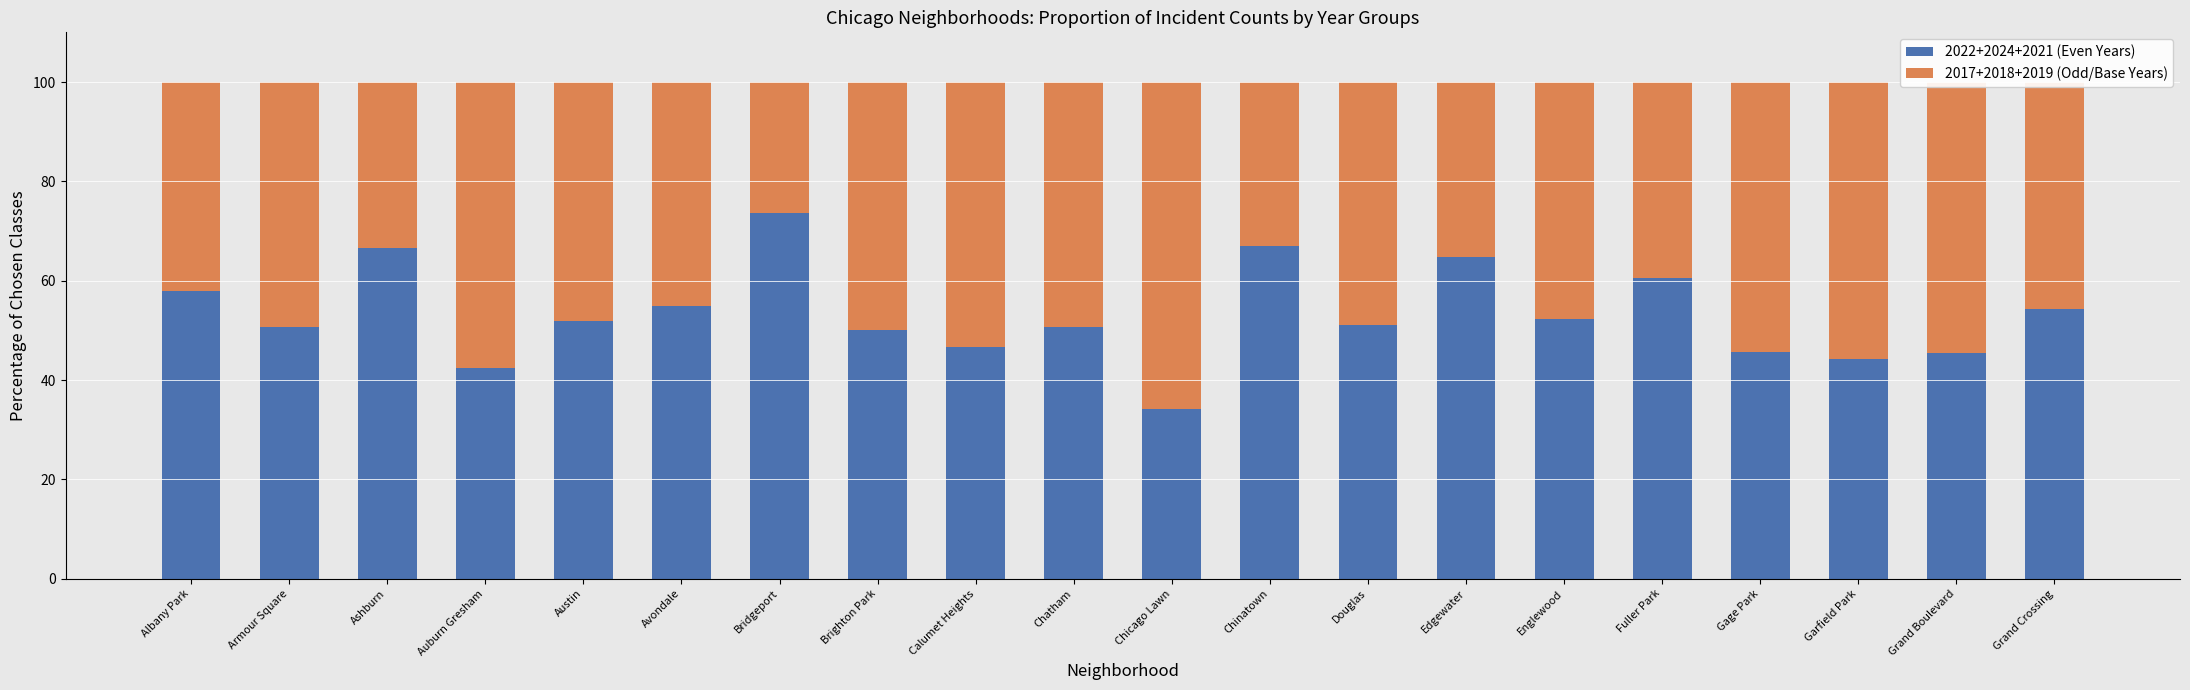

The 2022+2024+2021 (Even Years) series shows 115.8 at Bridgeport. True or false?

False